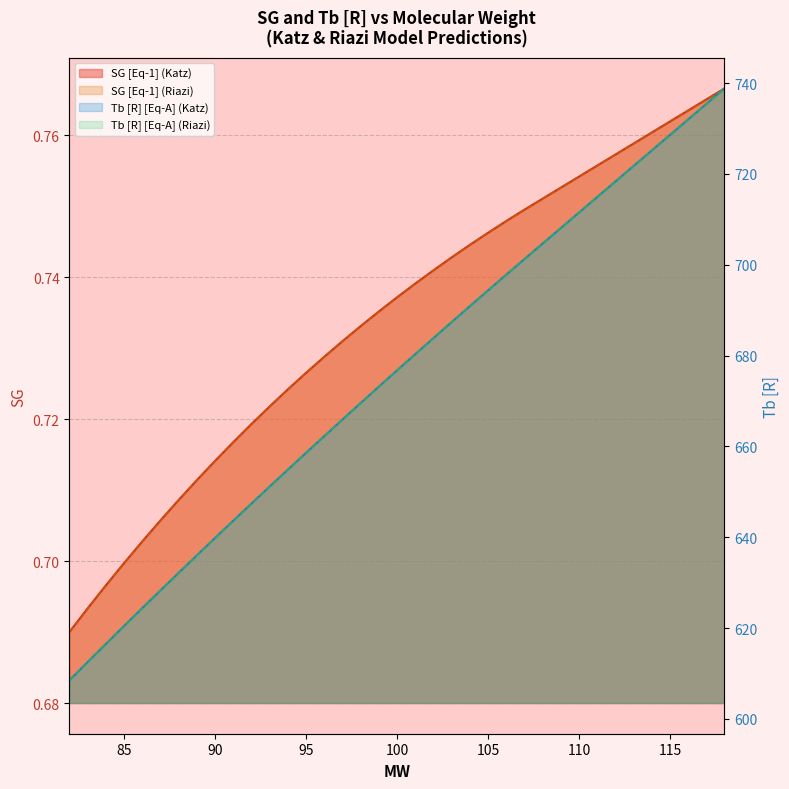

True or false: Tb [R] [Eq-A] (Riazi) and Tb [R] [Eq-A] (Katz) intersect in this chart.

False